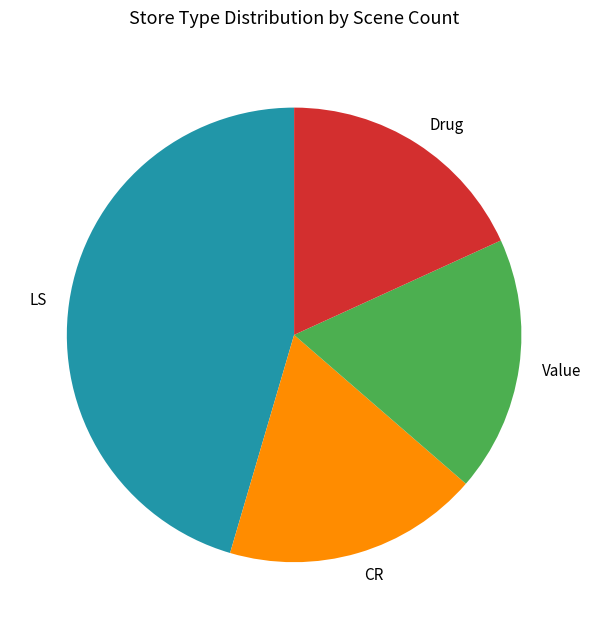

How many segments does this pie chart have?

4